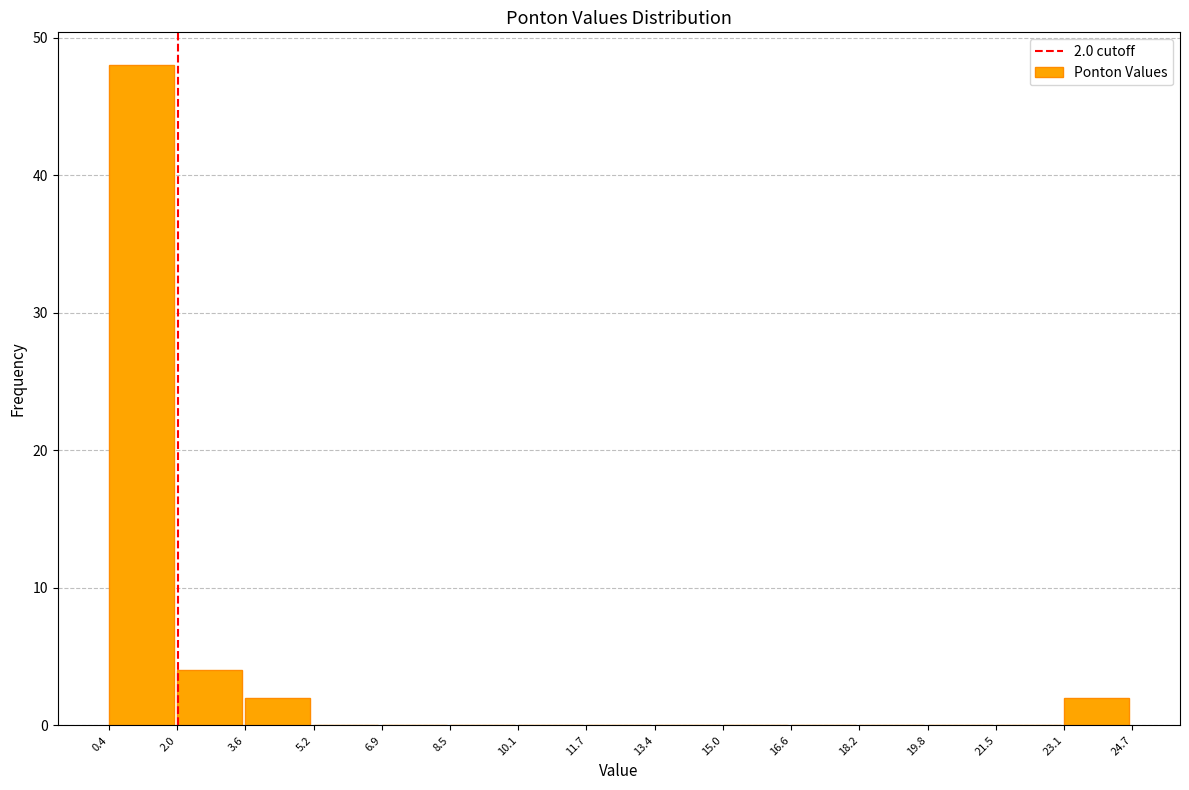

Over which range of the x-axis is the bar tallest?

0.4 to 2.0